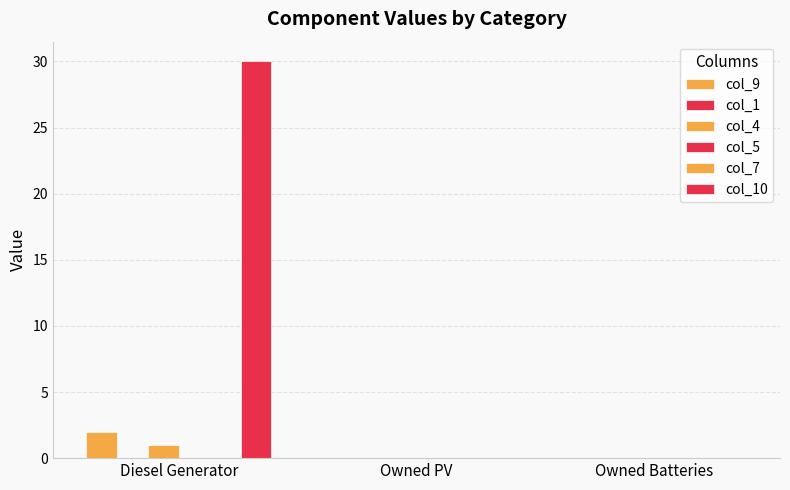

Which series has the widest spread of values?

col_10